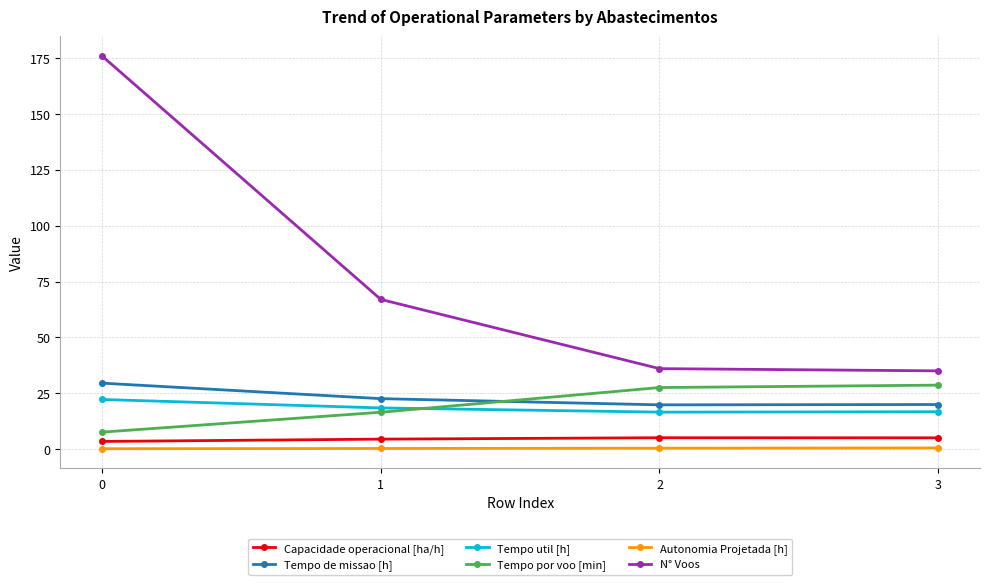

What value does the Tempo de missao [h] series have at 3?

19.9